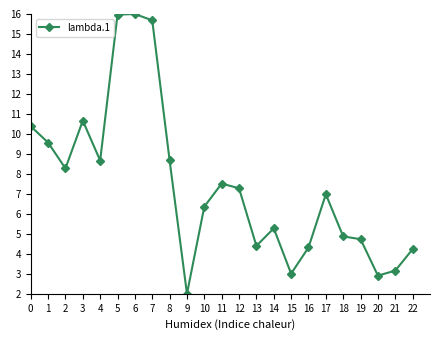

How many interior local peaks (higher than both neighbors) does the data have?

5